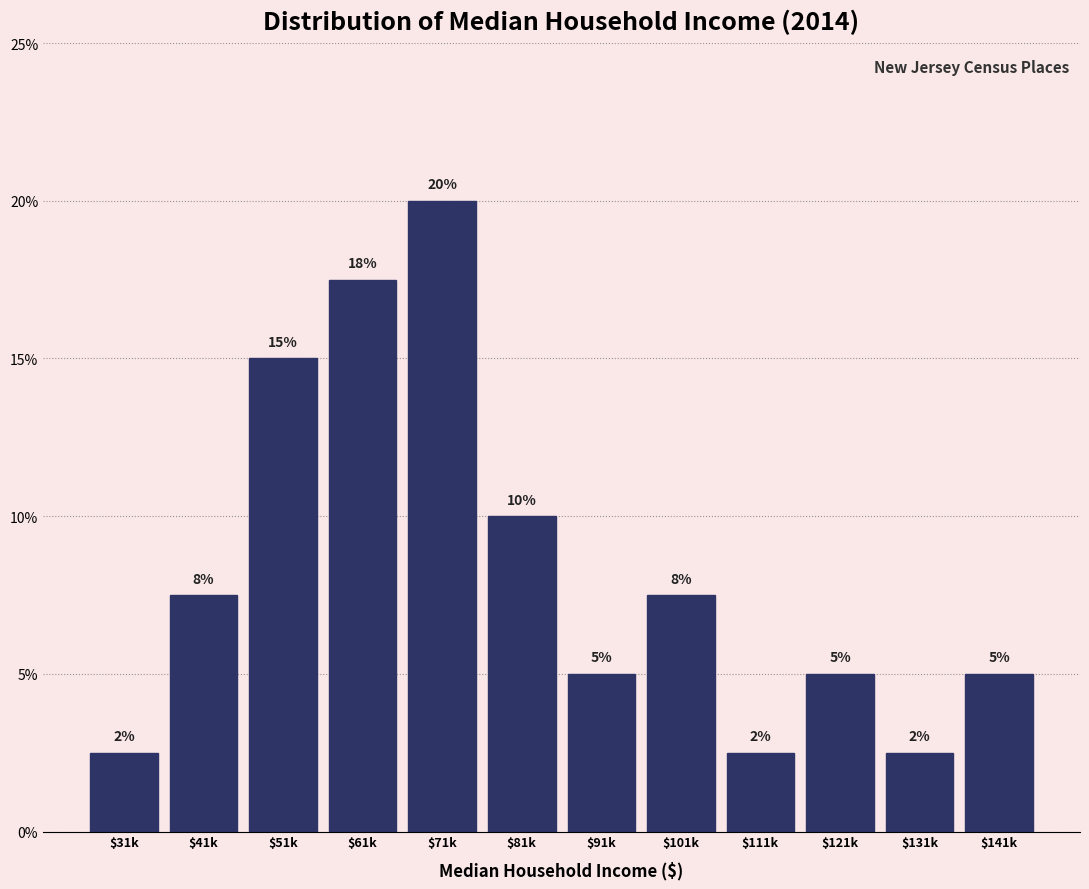

What is the average value?

8.3